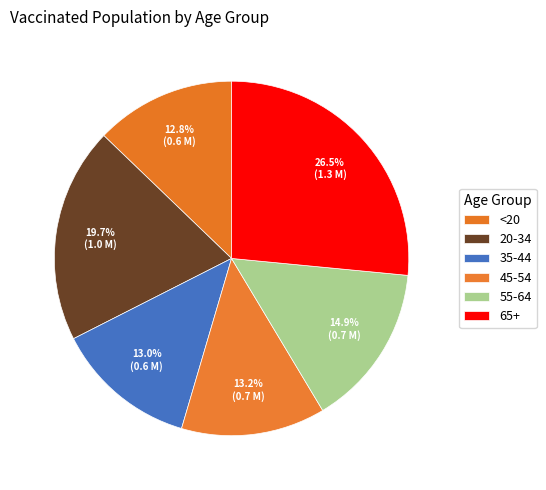

What is the smallest slice in the pie chart?

<20